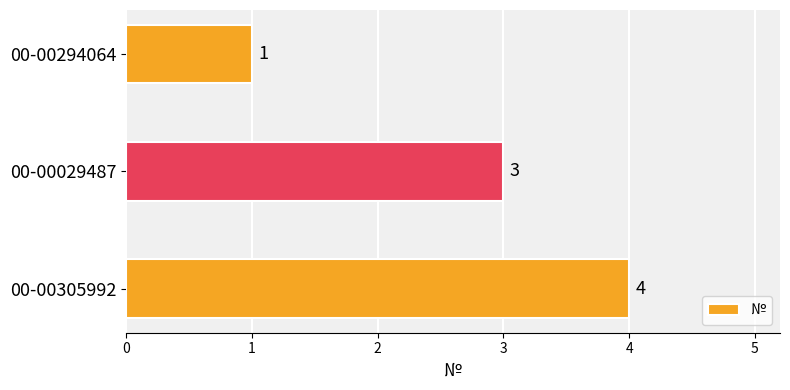

What is the sum of all values?

8